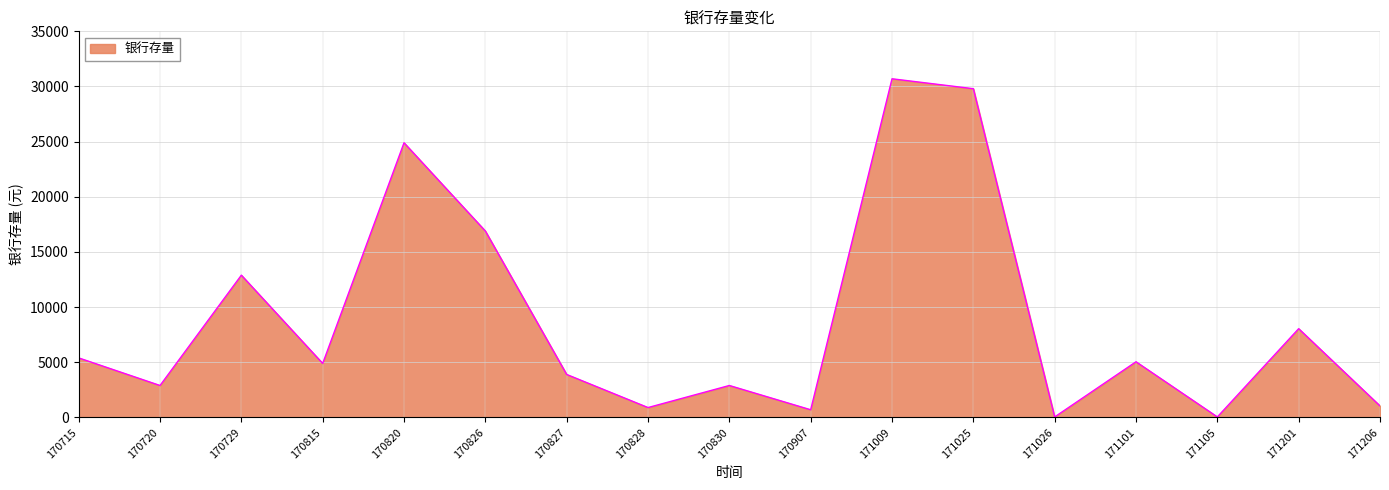

Is it true that the value at 171101 is 2852?

False